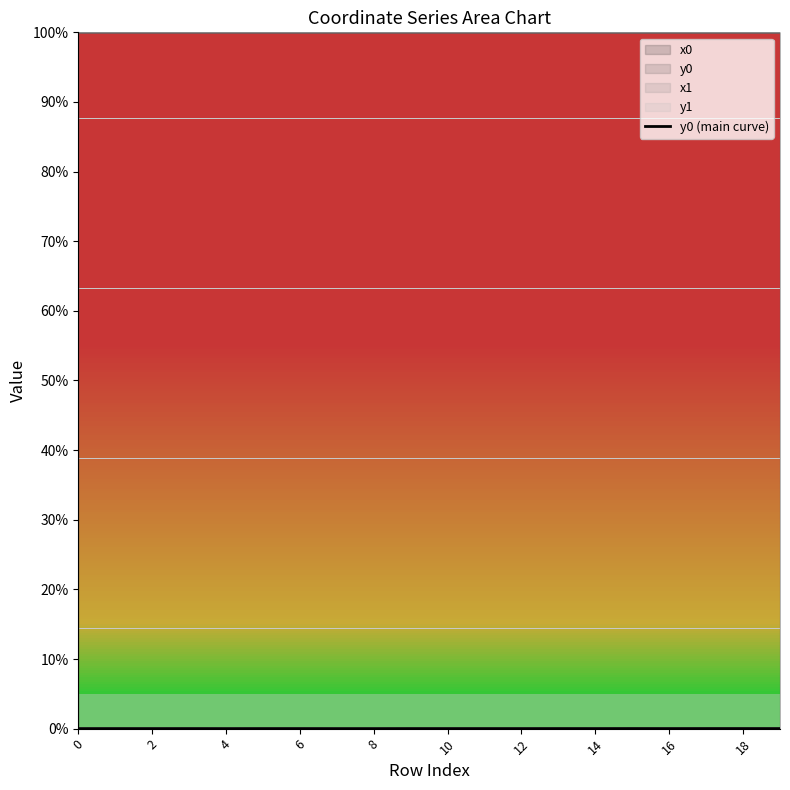

Which category has the highest value across all series?

15